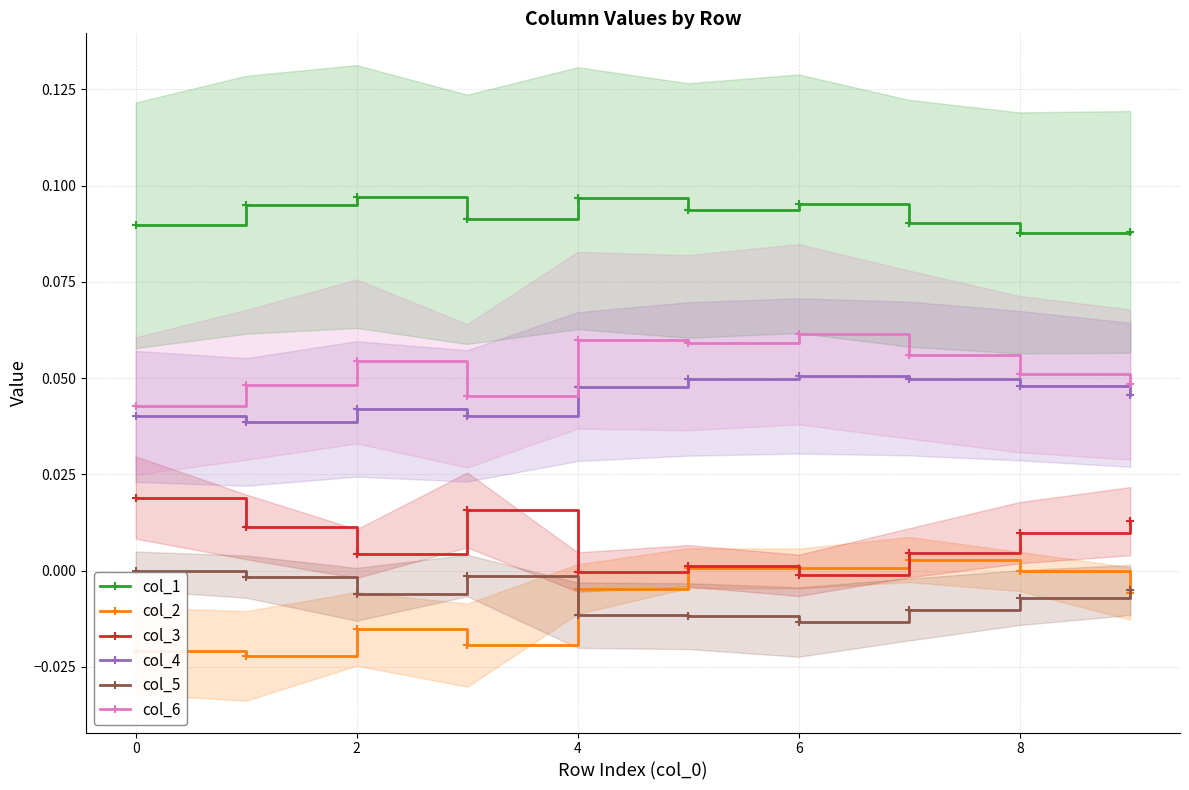

Reading left to right, what are all the values shown in this chart?

col_1: 0.1	0.1	0.1	0.1	0.1	0.1	0.1	0.1	0.1	0.1
col_2: -0.0	-0.0	-0.0	-0.0	-0.0	0.0	0.0	0.0	-0.0	-0.0
col_3: 0.0	0.0	0.0	0.0	-0.0	0.0	-0.0	0.0	0.0	0.0
col_4: 0.0	0.0	0.0	0.0	0.0	0.0	0.1	0.0	0.0	0.0
col_5: -0.0	-0.0	-0.0	-0.0	-0.0	-0.0	-0.0	-0.0	-0.0	-0.0
col_6: 0.0	0.0	0.1	0.0	0.1	0.1	0.1	0.1	0.1	0.0